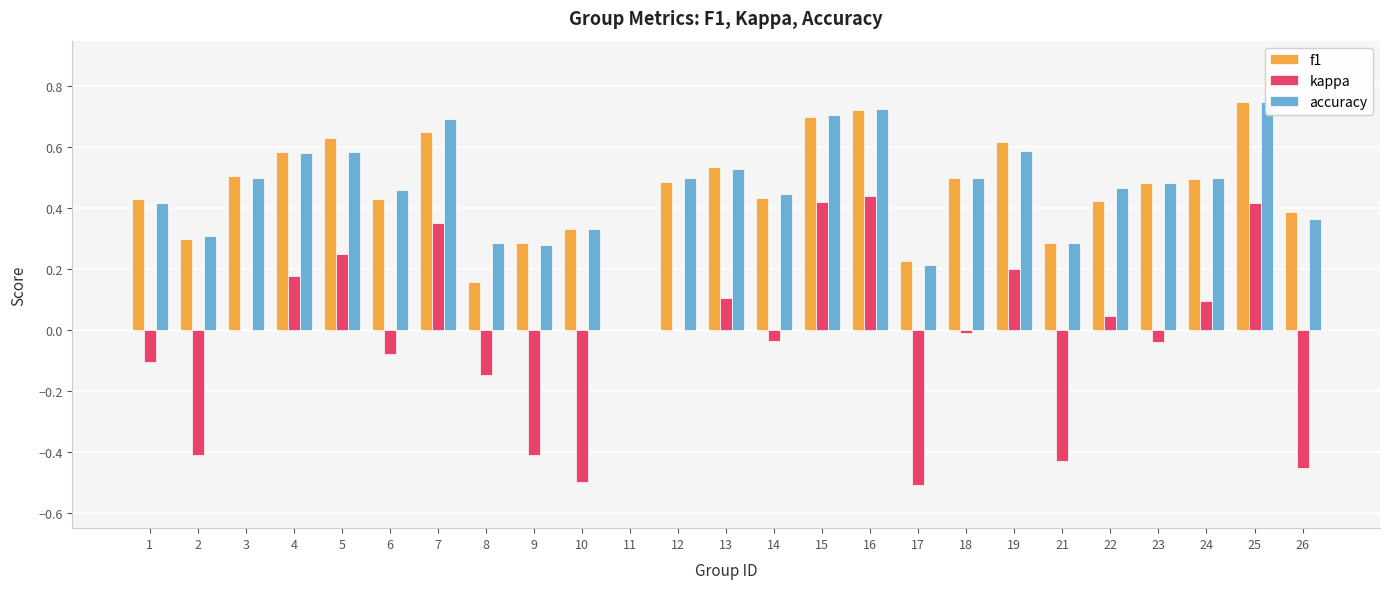

How many bars are there in each group?

3